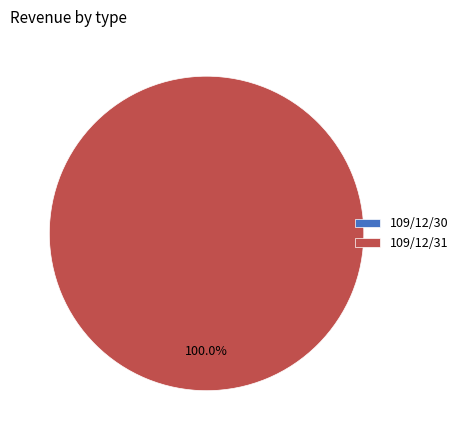

To the nearest percent, what is the difference between the 109/12/31 and 109/12/30 slice percentages?

100%